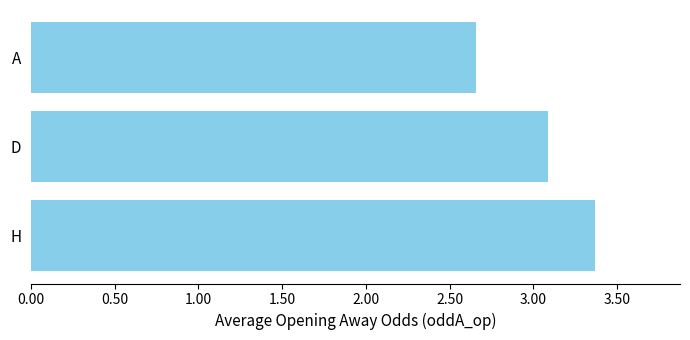

Are the bars grouped side by side (vs. stacked)?

No